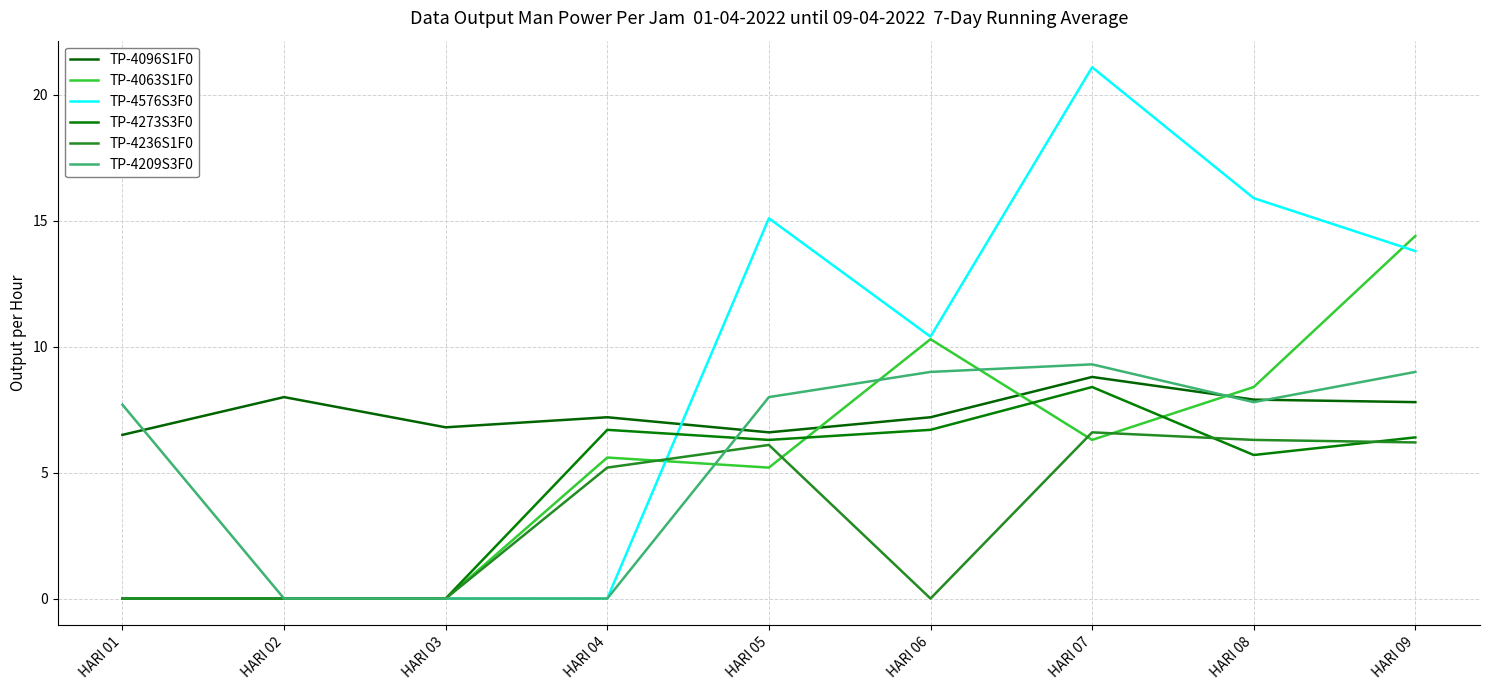

The TP-4576S3F0 series shows 9.9 at HARI 04. True or false?

False